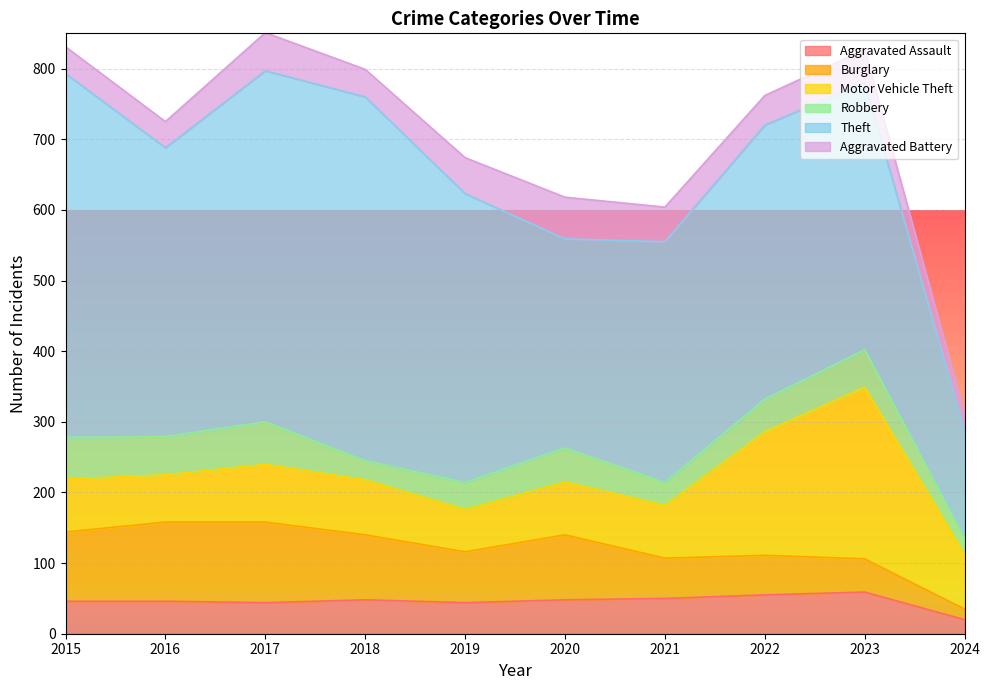

True or false: Motor Vehicle Theft and Robbery cross at least once.

False